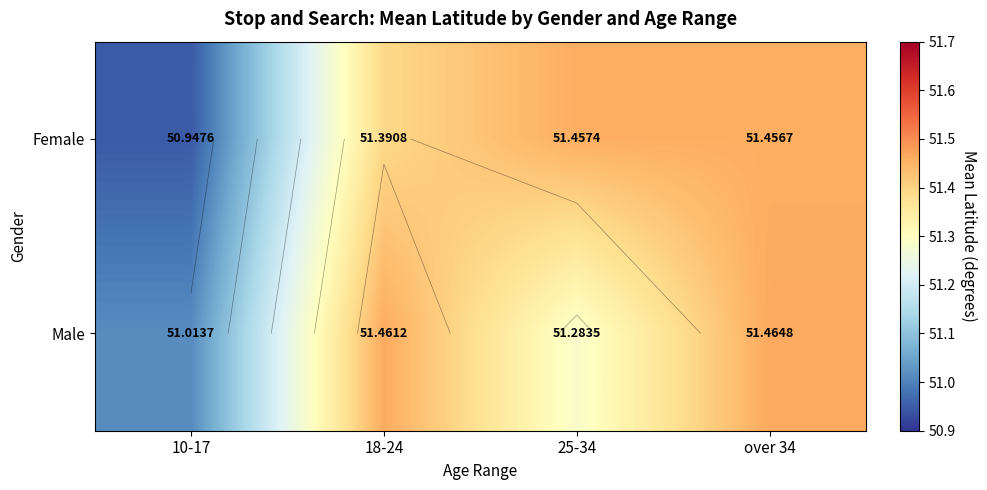

What is the approximate value of Male at 10-17?

51.0